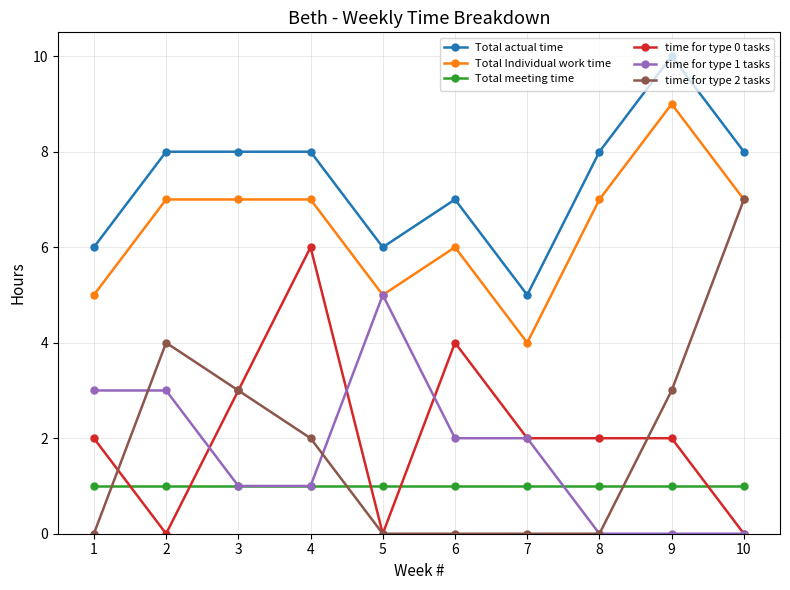

What are all the series names shown in the legend?

Total actual time, Total Individual work time, Total meeting time, time for type 0 tasks, time for type 1 tasks, time for type 2 tasks